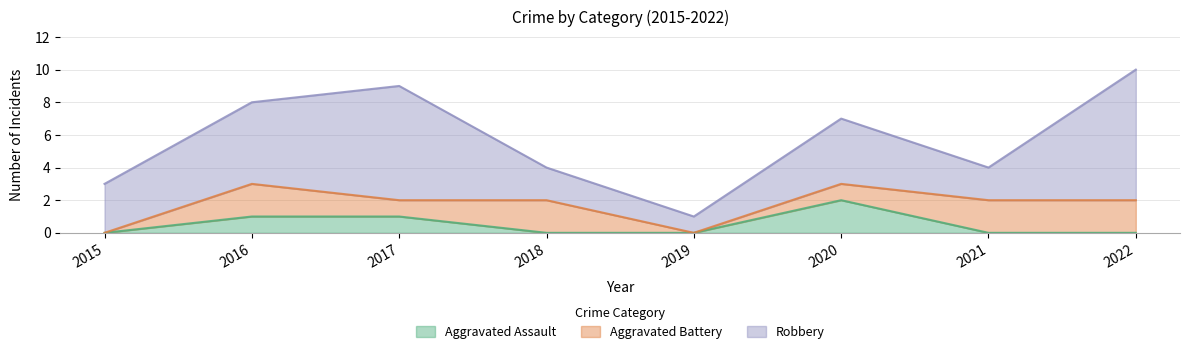

What is the sum of all Aggravated Battery values?

10